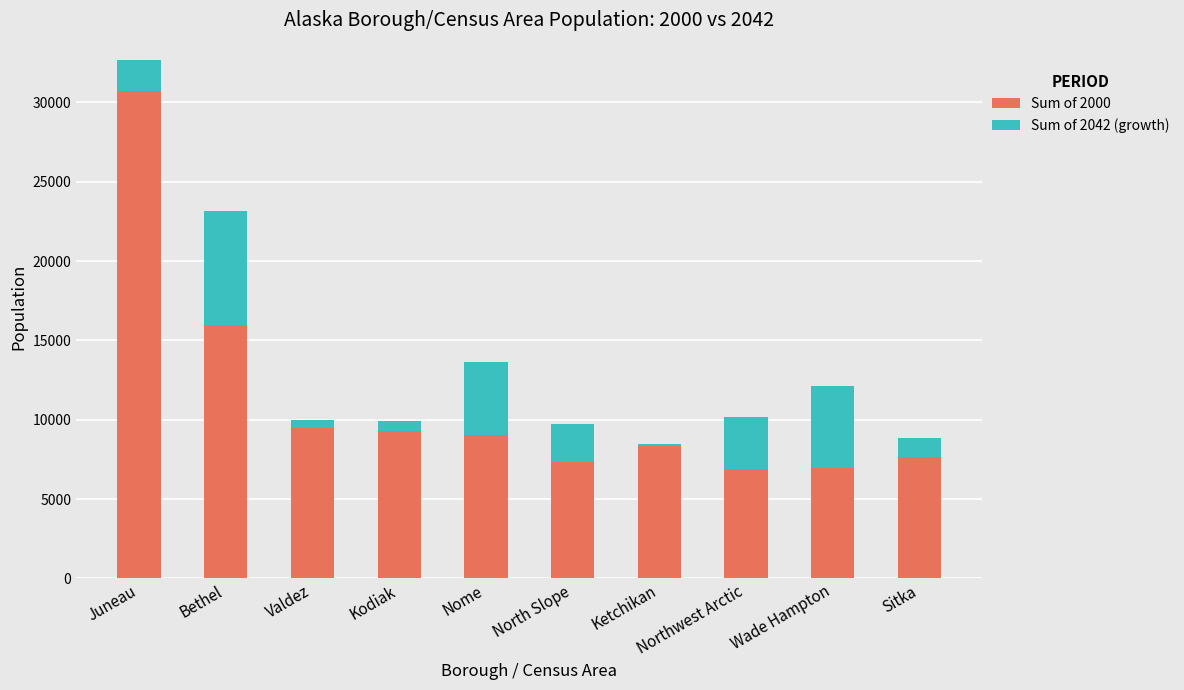

Count the number of data series in this chart.

2